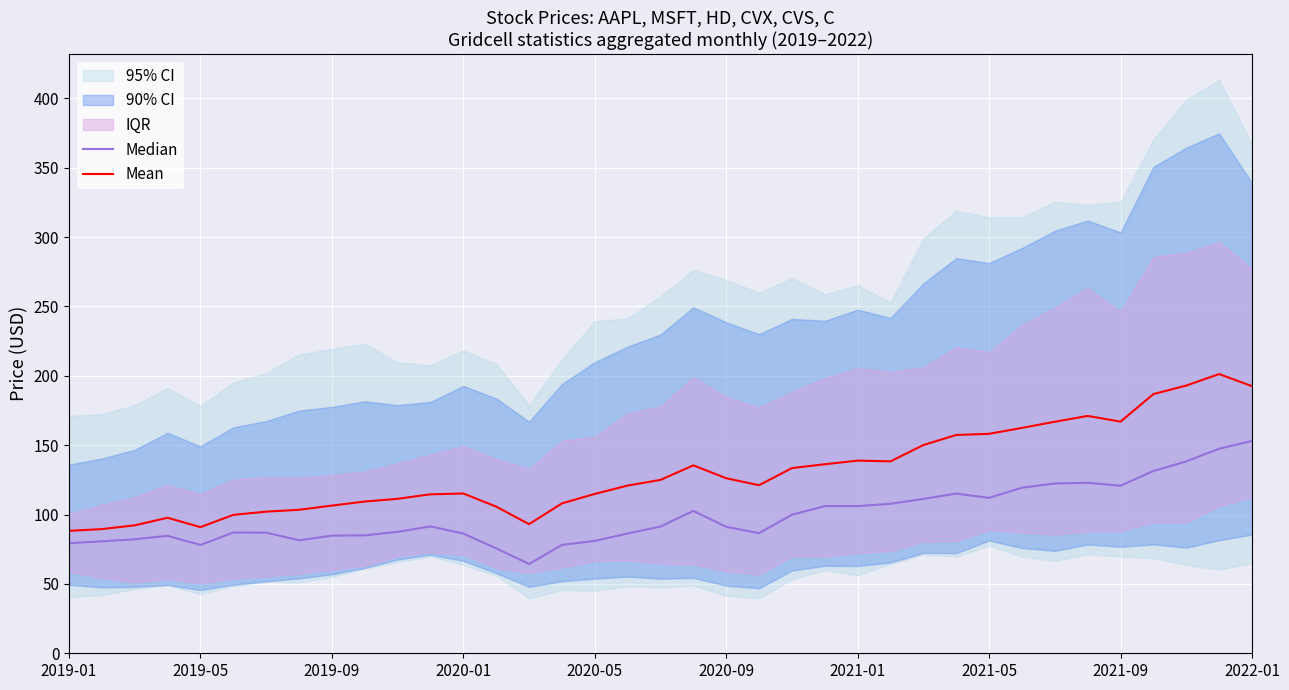

What is the highest value of the Mean series?

201.3